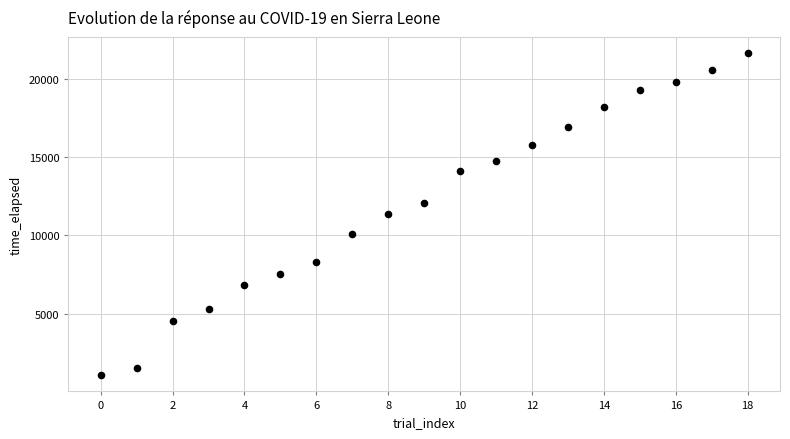

What is the range of Y values (max minus min)?

20535